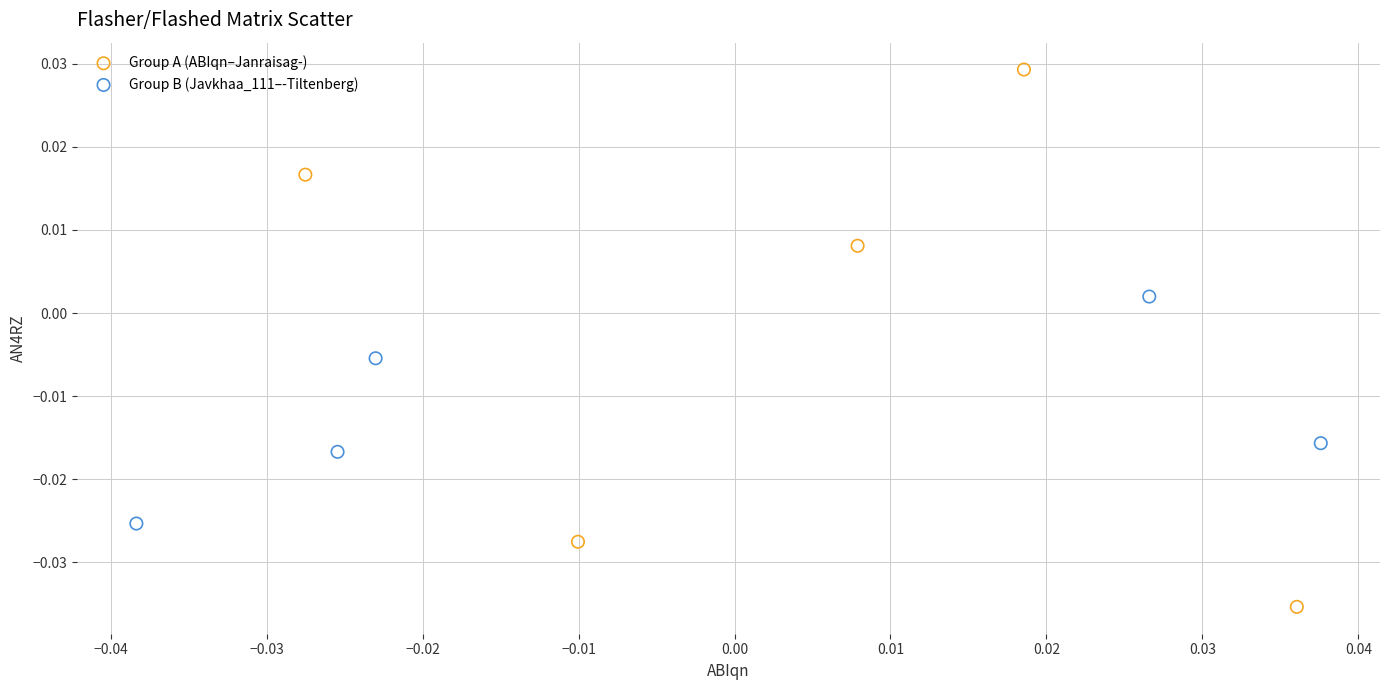

Which series has the largest Y range (max minus min)?

Group A (ABIqn–Janraisag-)